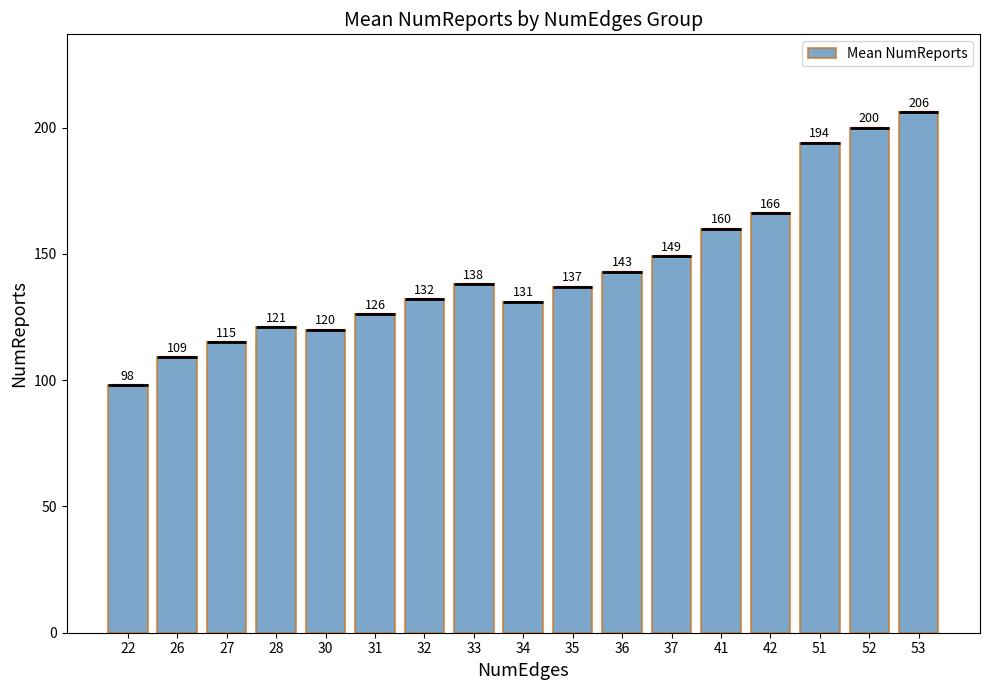

How many data points are less than 137?

8